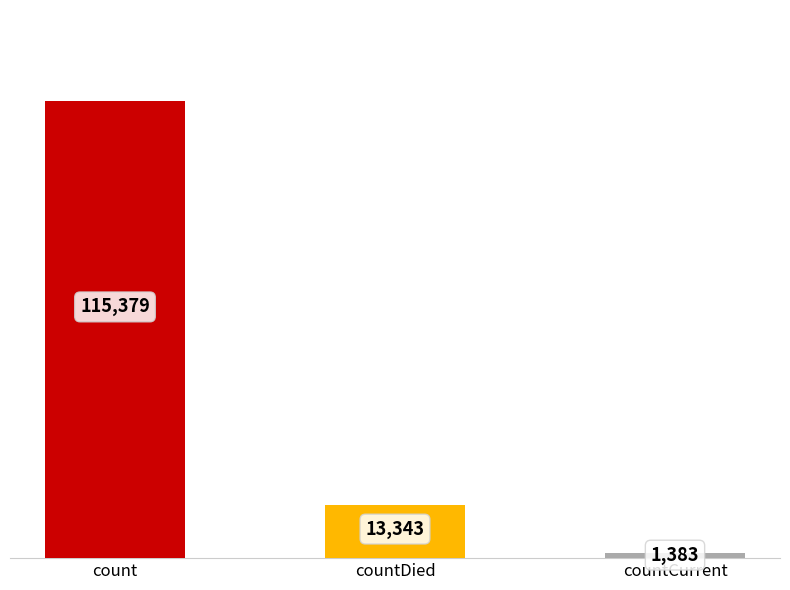

Rank the categories by value from lowest to highest.

countCurrent, countDied, count